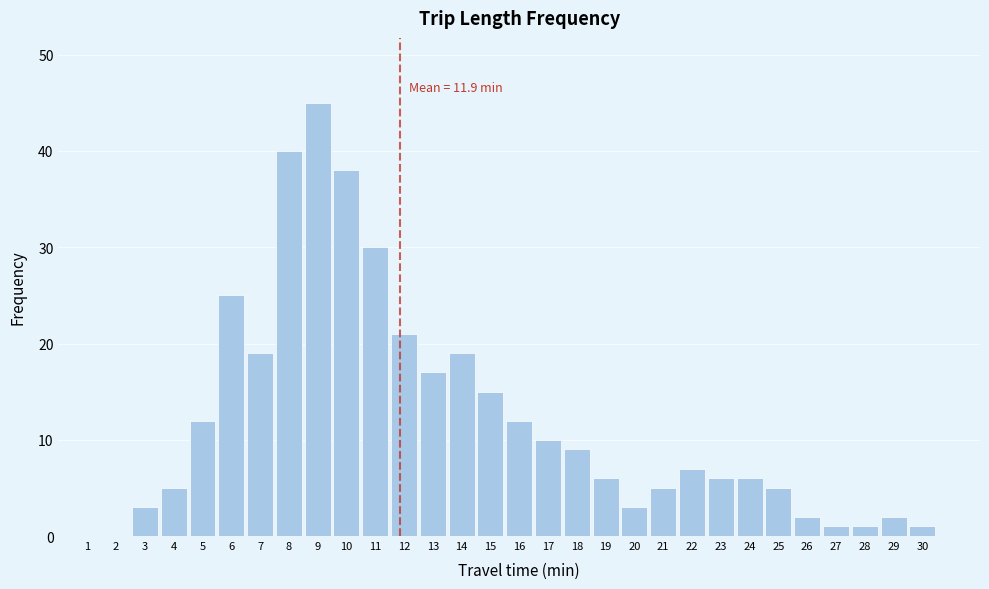

Reading right to left, what are all the values shown in this chart?

30=1	29=2	28=1	27=1	26=2	25=5	24=6	23=6	22=7	21=5	20=3	19=6	18=9	17=10	16=12	15=15	14=19	13=17	12=21	11=30	10=38	9=45	8=40	7=19	6=25	5=12	4=5	3=3	2=0	1=0